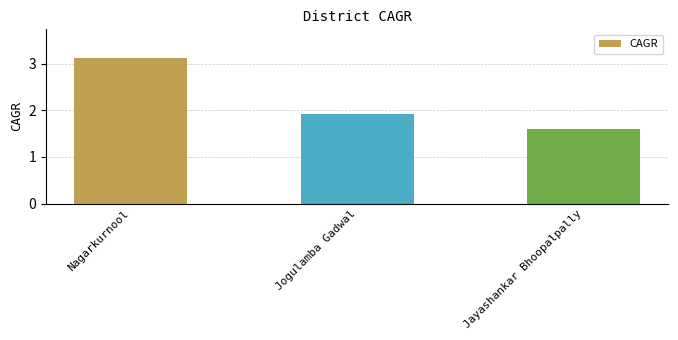

What is the greatest value displayed?

3.1